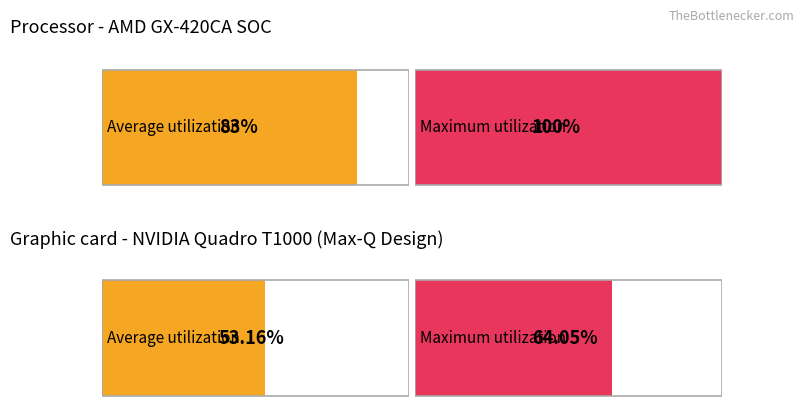

Does the chart contain stacked bars?

No